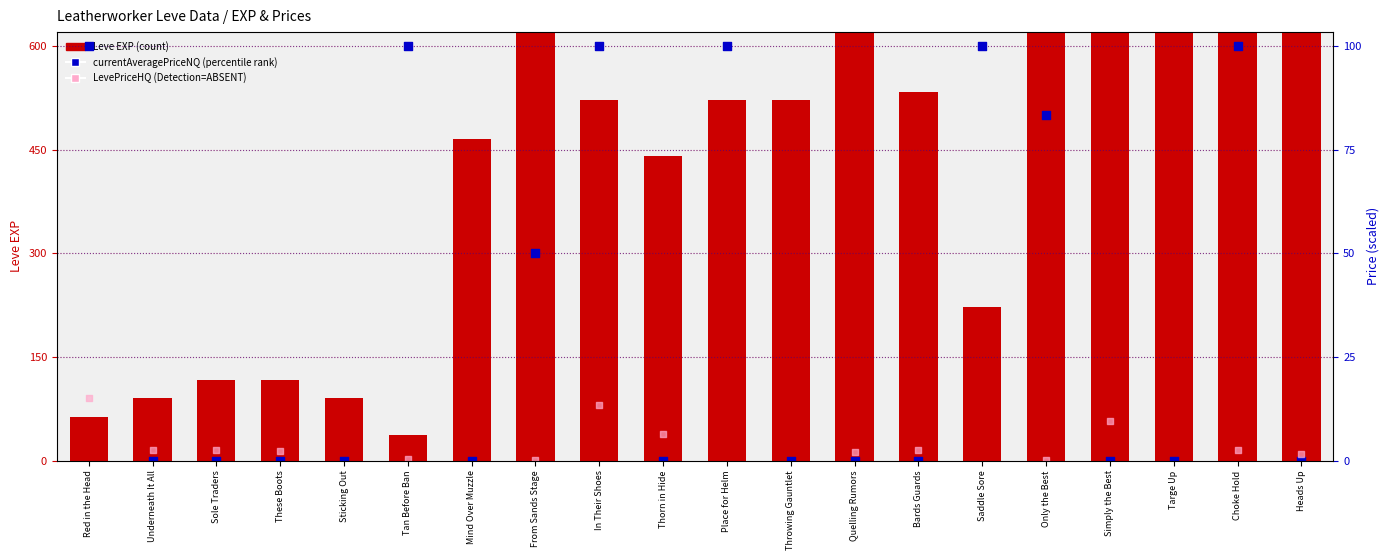

Which series contains the lowest Y value?

currentAveragePriceNQ (percentile rank)